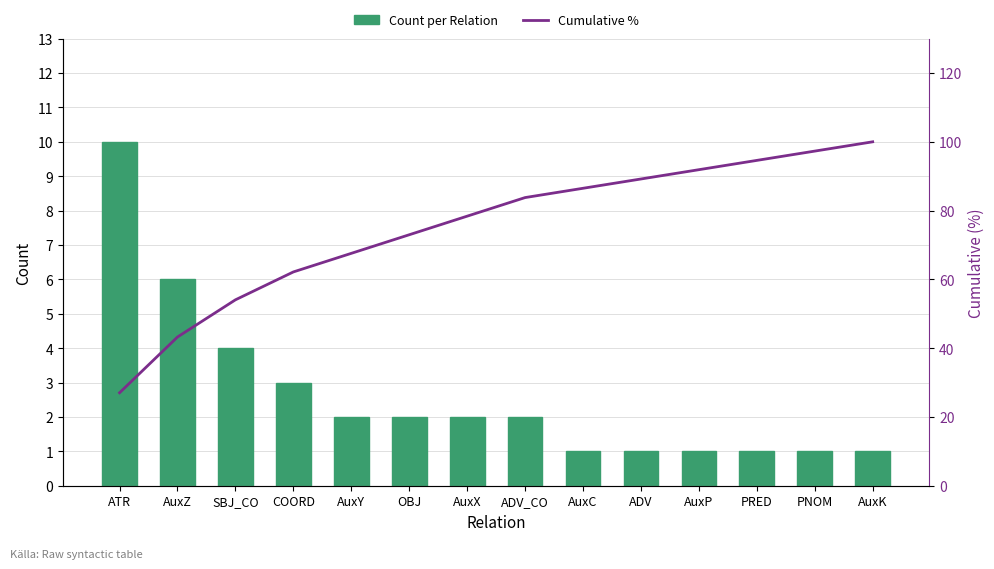

What is the difference between the maximum and minimum values in the Count per Relation series?

9